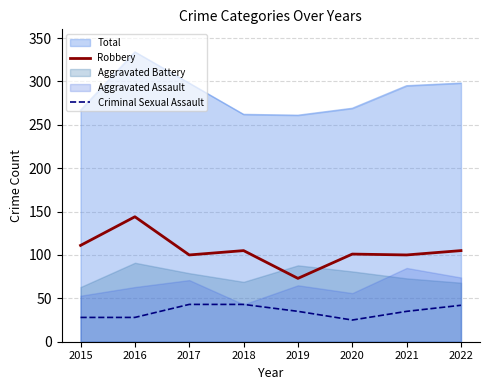

The Criminal Sexual Assault series shows 25 at 2020. True or false?

True